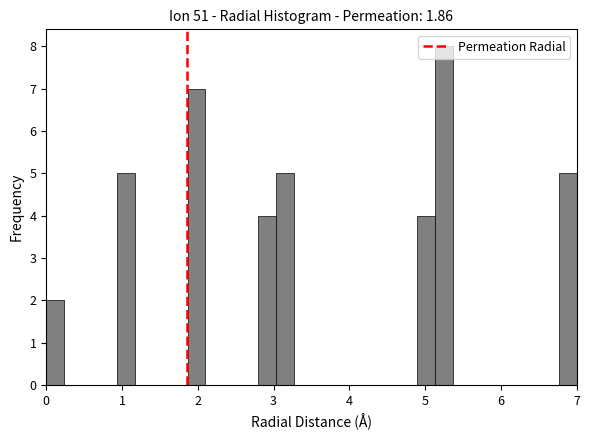

Read against the x-axis, roughly where is the centre of the tallest bar?

5.3